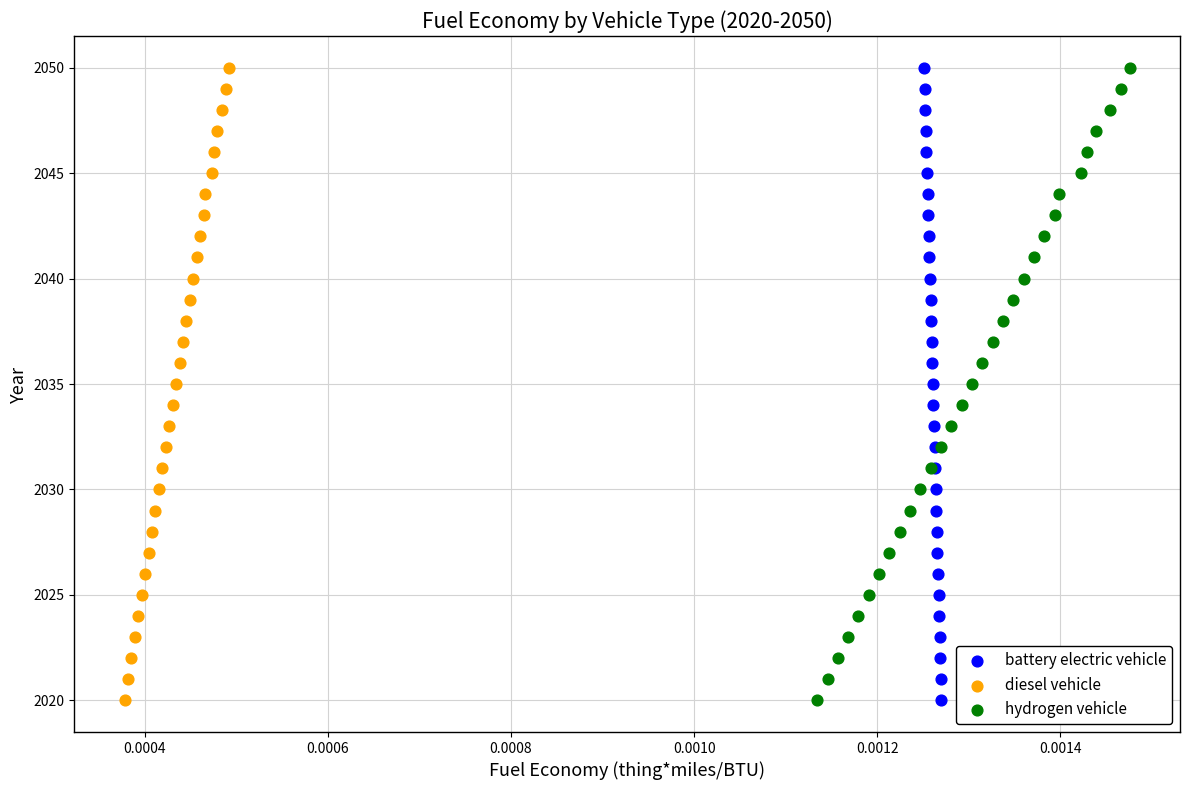

What are all the series names shown in the legend?

battery electric vehicle, diesel vehicle, hydrogen vehicle